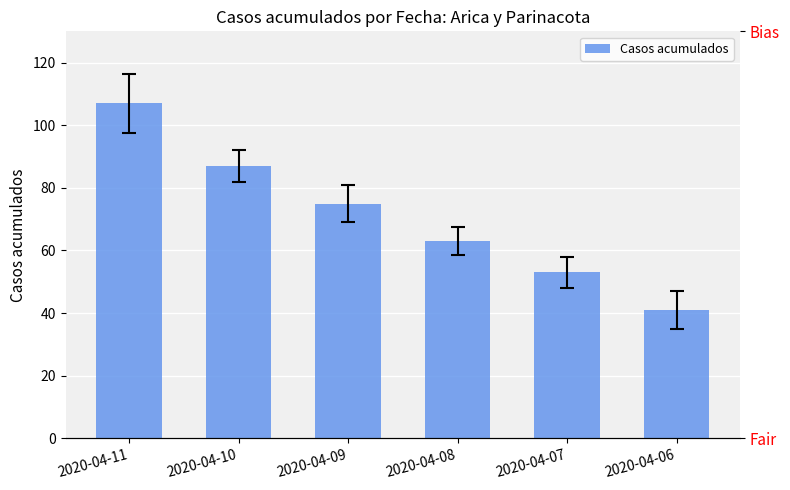

List the labels in order of value, smallest first.

2020-04-06, 2020-04-07, 2020-04-08, 2020-04-09, 2020-04-10, 2020-04-11